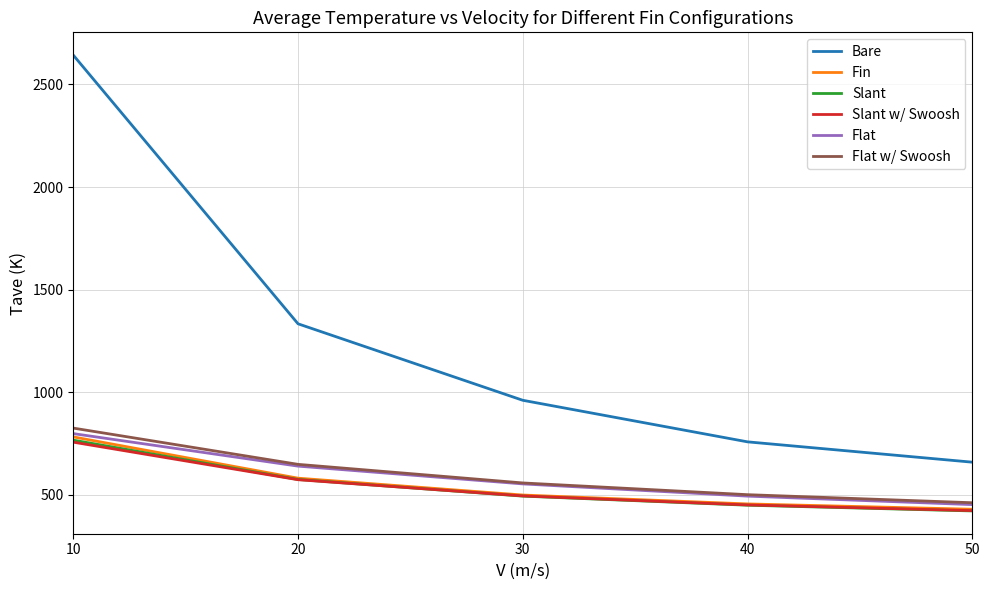

What value does the Flat w/ Swoosh series have at 50?

460.7